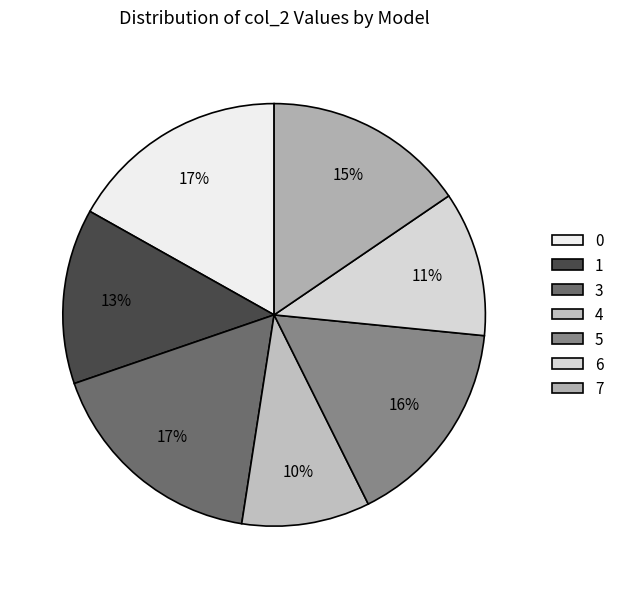

What percentage is the 7 slice, to the nearest percent?

15%